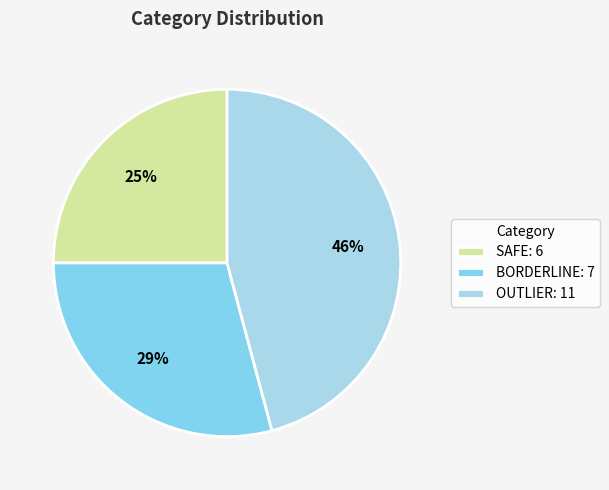

The OUTLIER: 11 slice represents 59% of the pie. True or false?

False